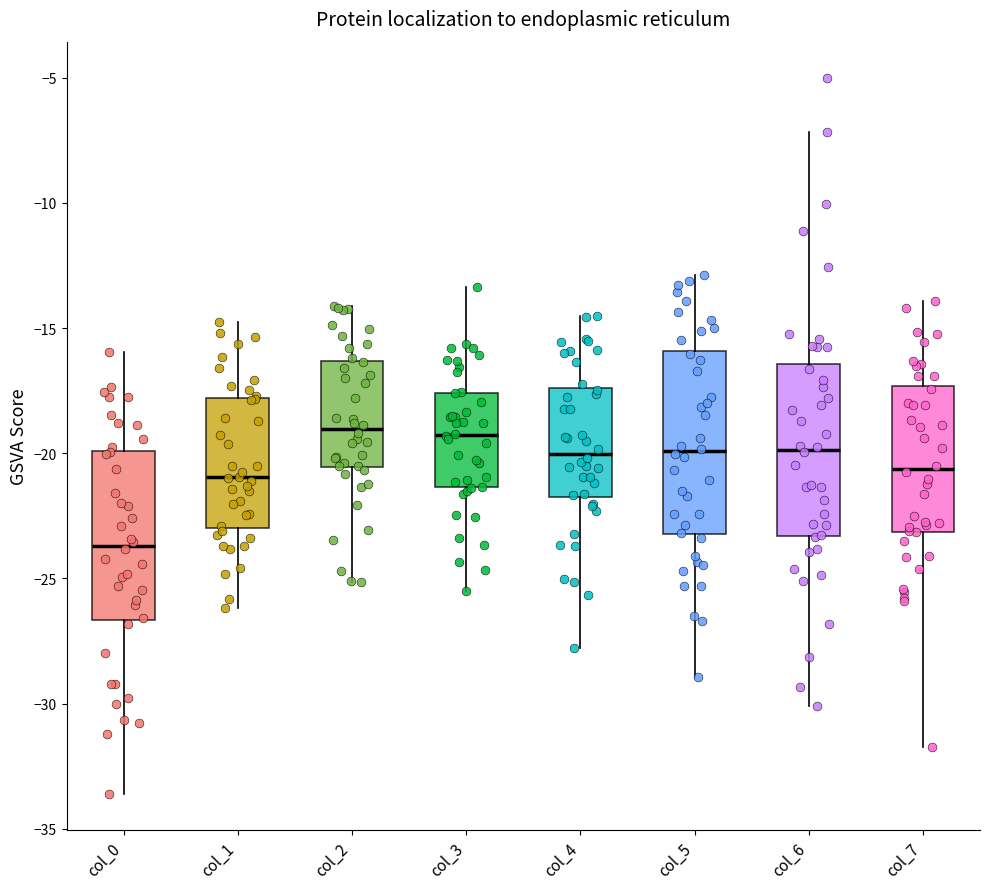

Which box has the lowest median line?

col_0